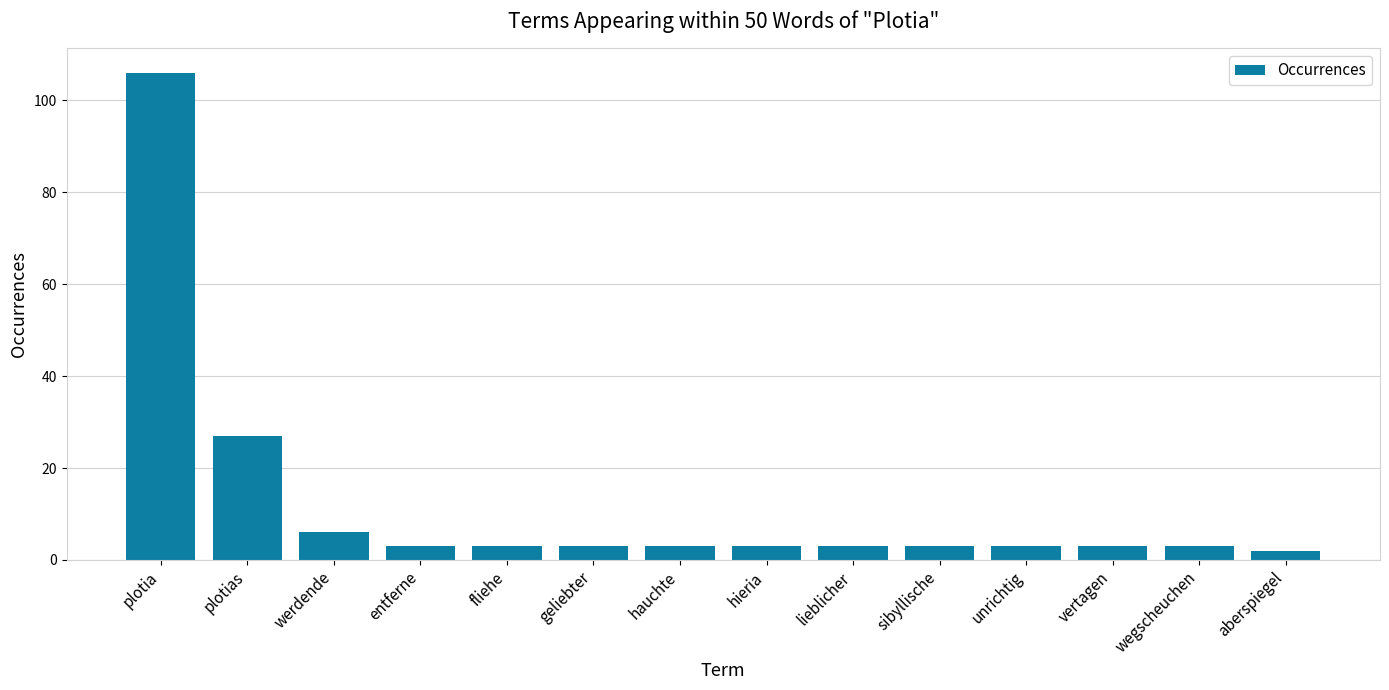

What is the value of the 12th bar from the left?

3